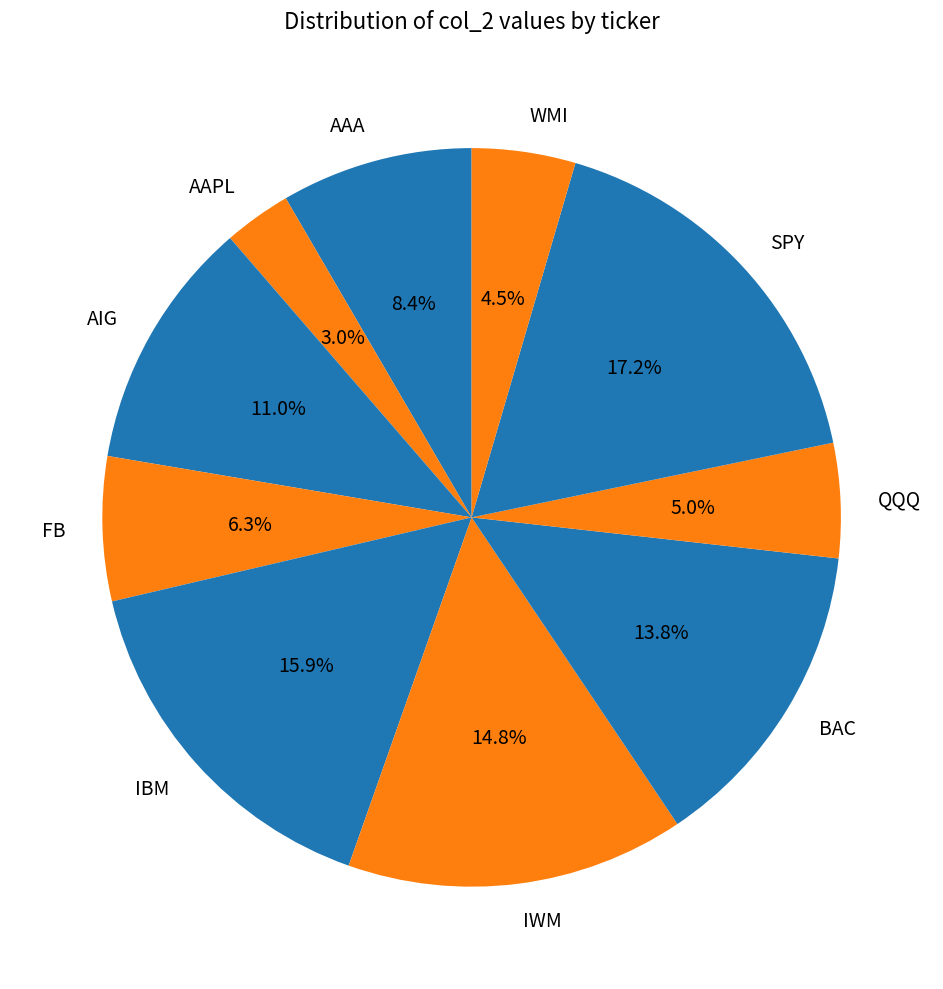

Is it true that AAA is 1% of the pie?

False